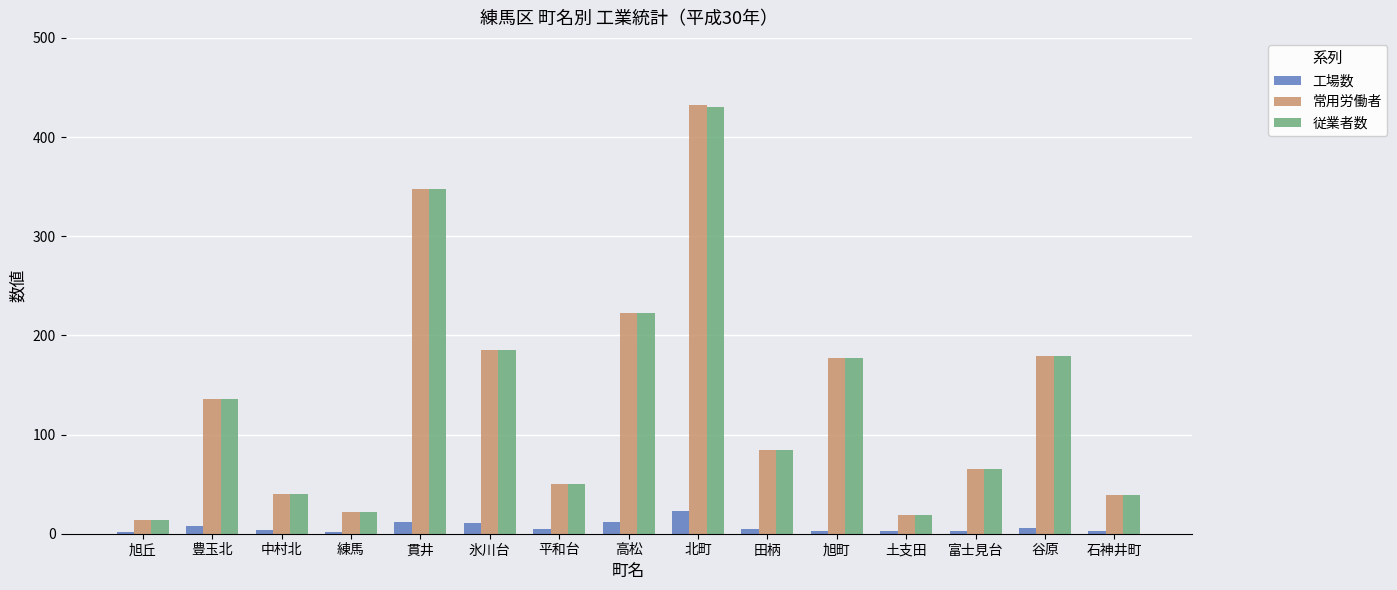

Is the value of 工場数 at 土支田 greater than the value of 従業者数 at 谷原?

No